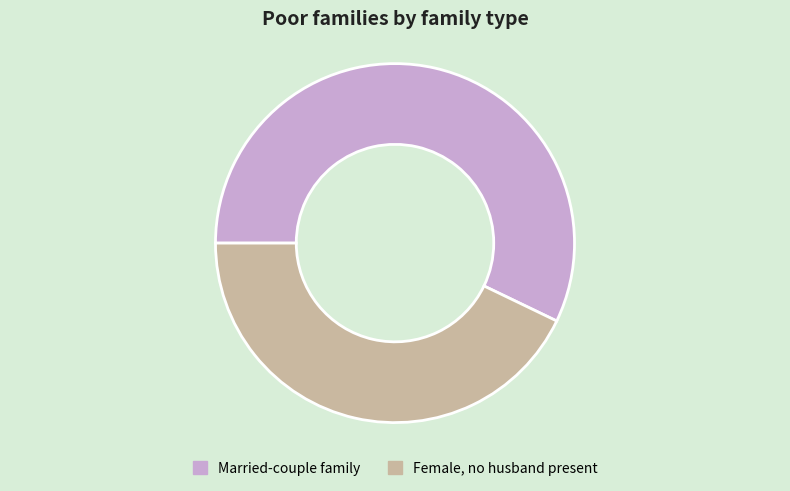

Do Female, no husband present and Married-couple family together represent more than half of the pie?

Yes